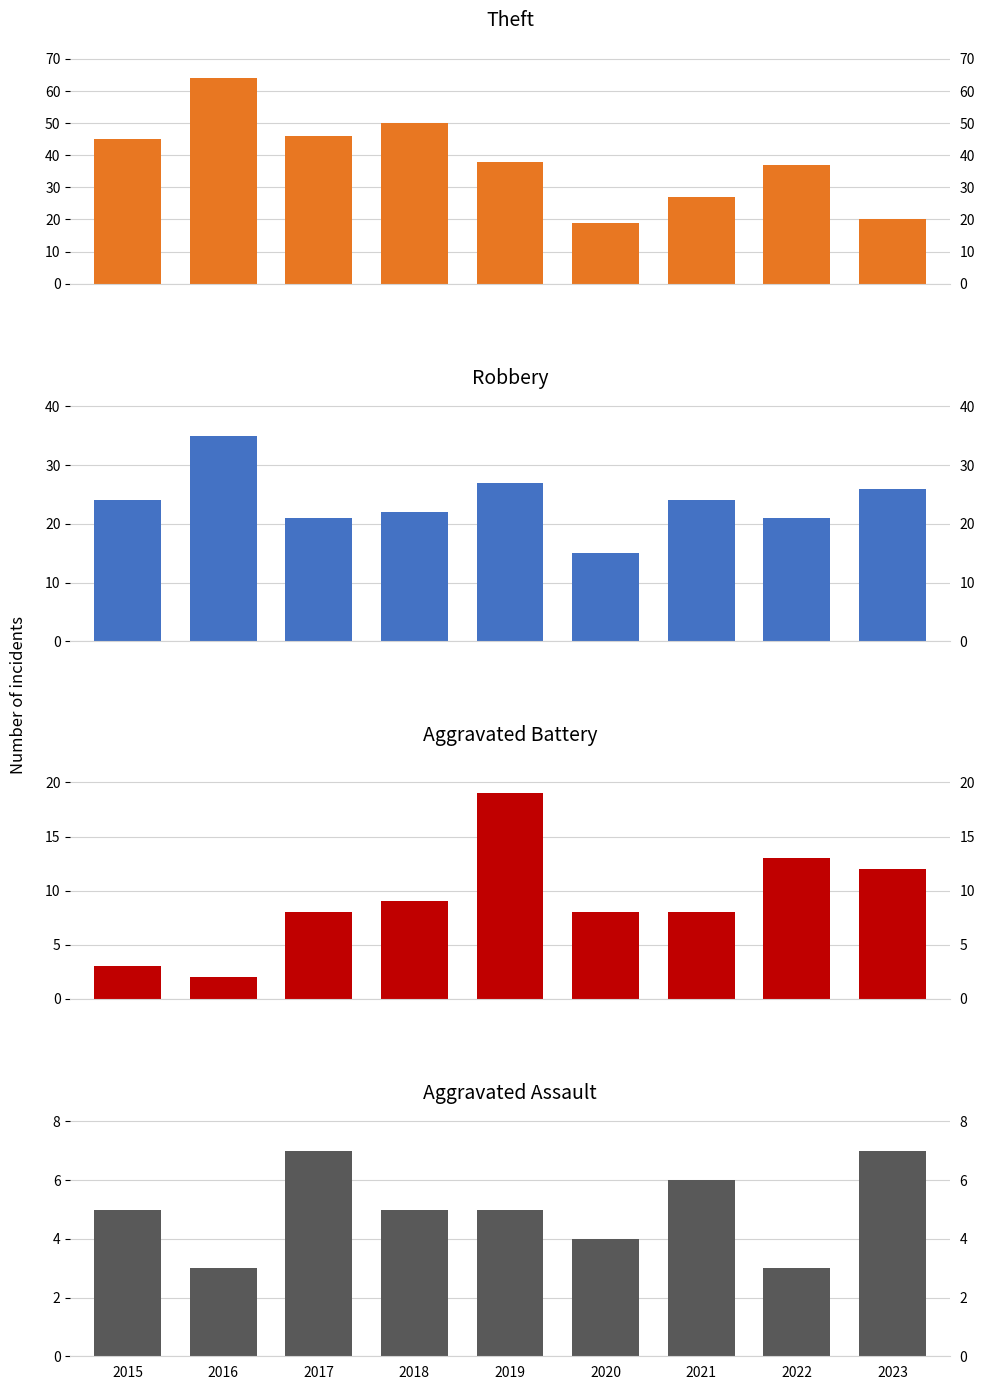

What is the total value across all series at 2023?

65